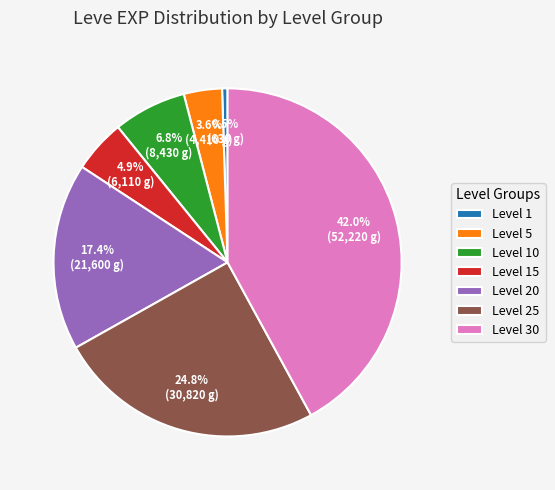

What is the ratio of the value at Level 20 to the value at Level 10?

2.6